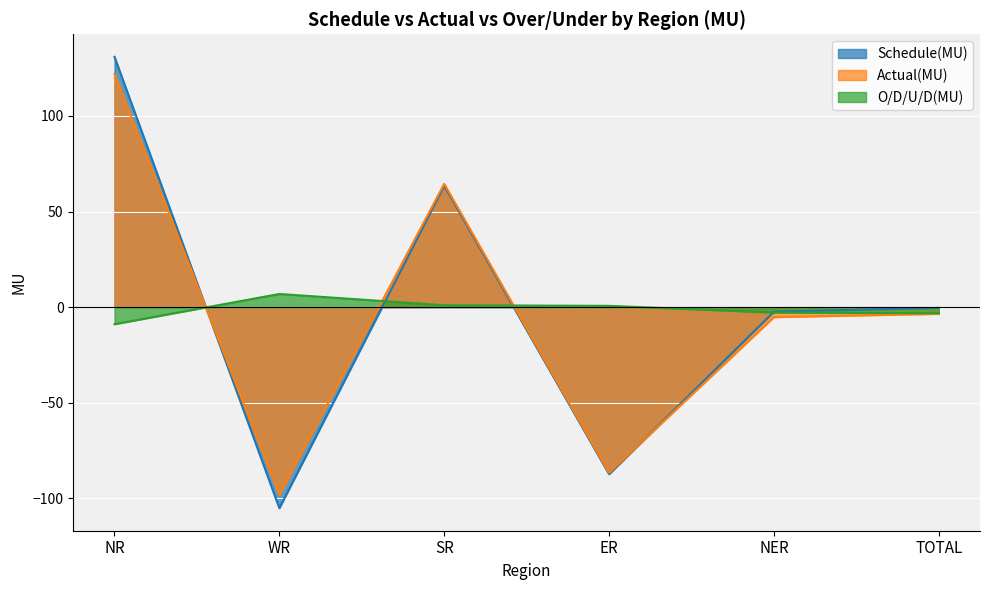

True or false: Actual(MU) has a value of 64.5 at SR.

True